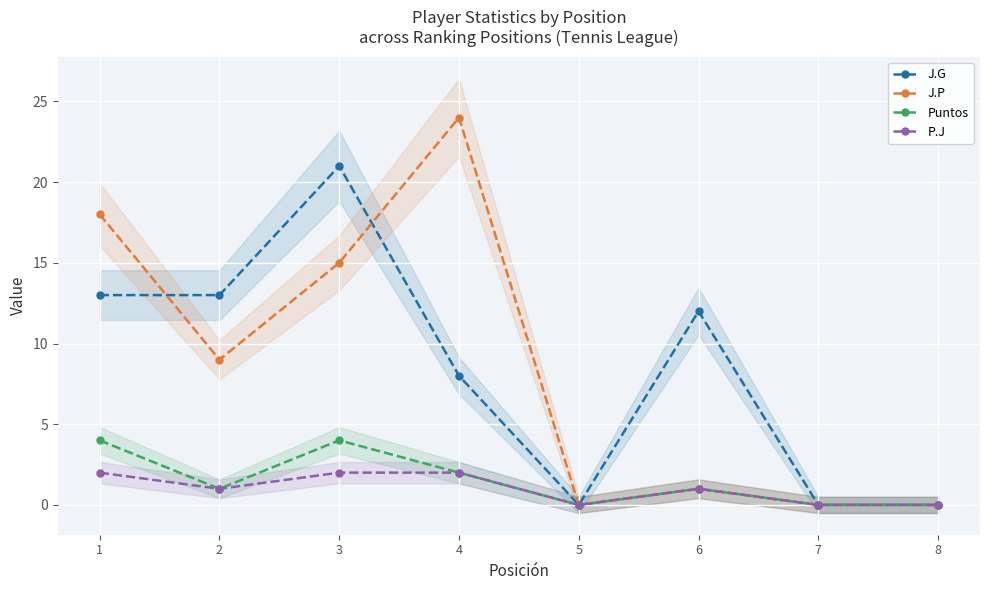

Is it true that Puntos equals 4 at 3?

True